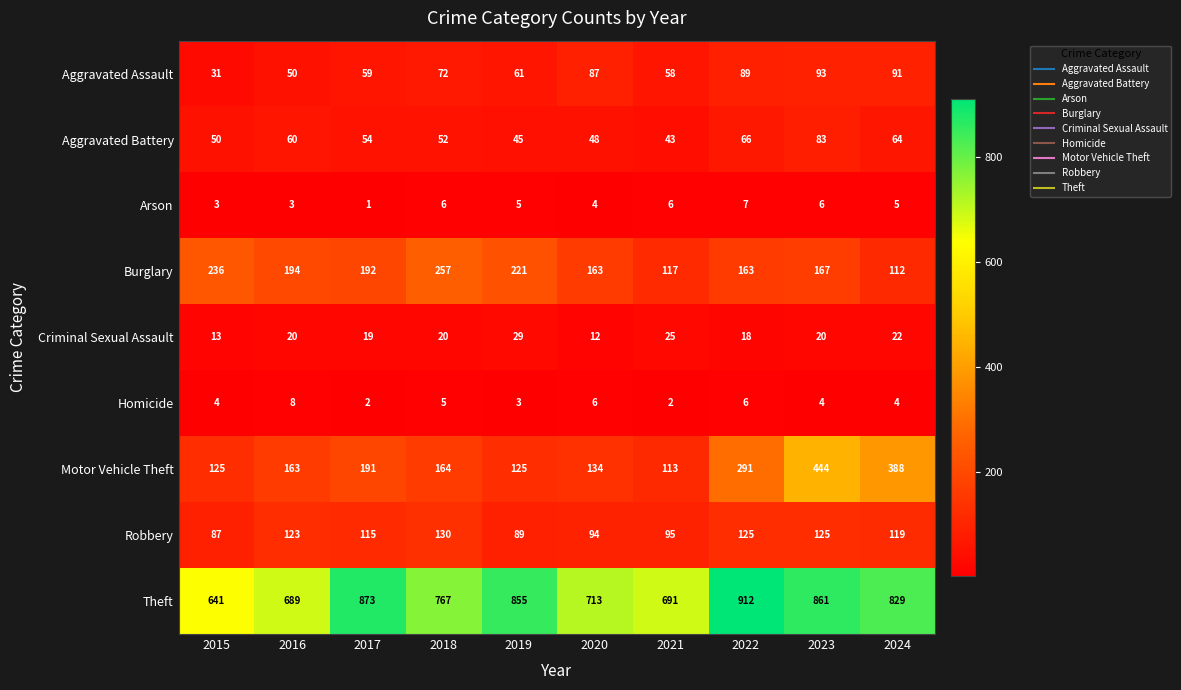

What is the difference between the highest and lowest values at 2022?

906